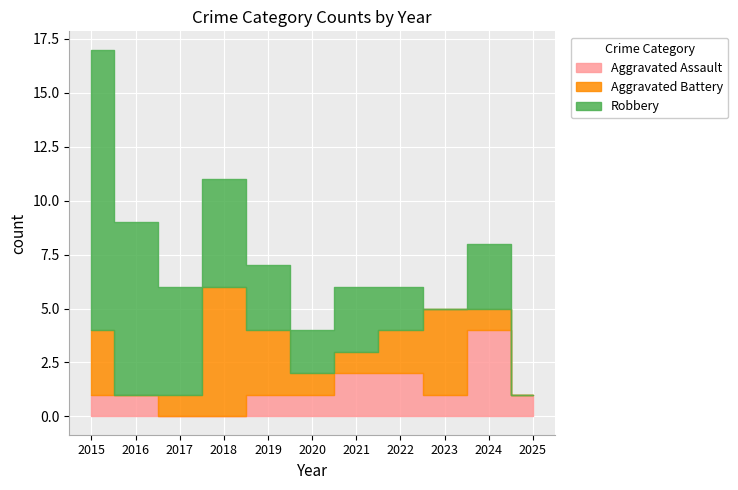

Between 2021 and 2023, which is larger?

2021